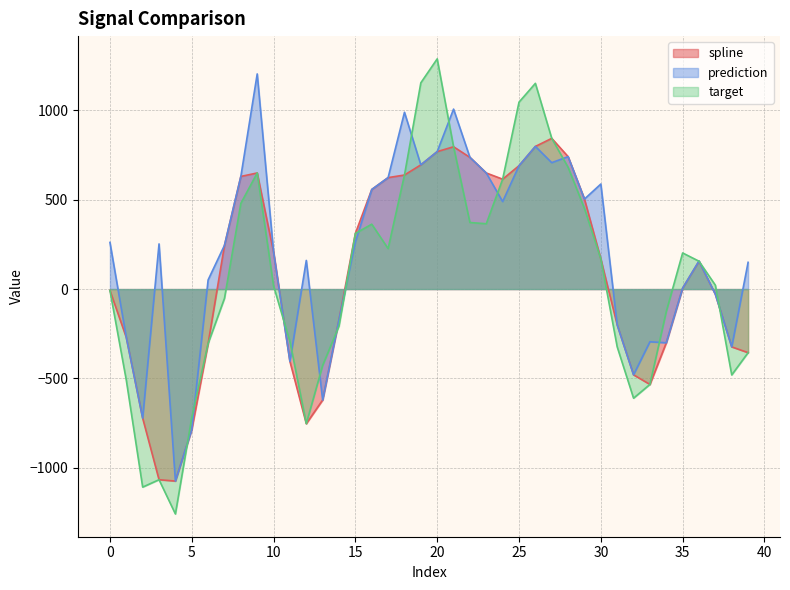

True or false: prediction has a value of -270.9 at 1.

True